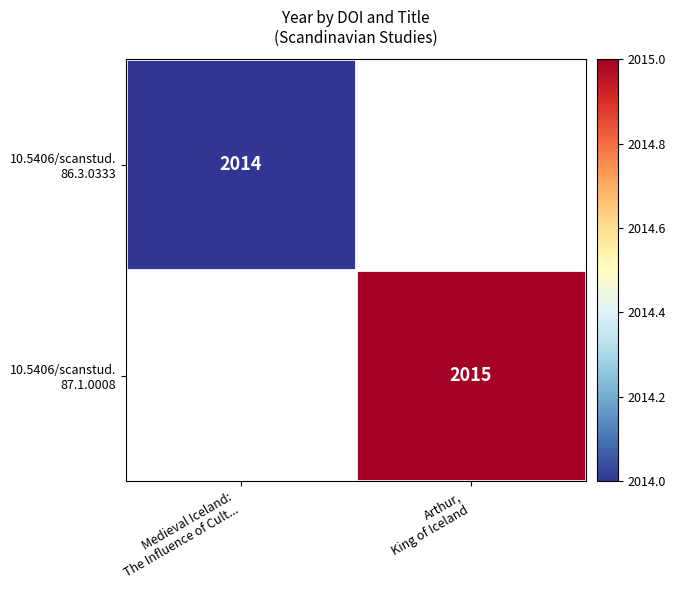

What value does the 10.5406/scanstud. 87.1.0008 series have at Arthur, King of Iceland?

2015.0